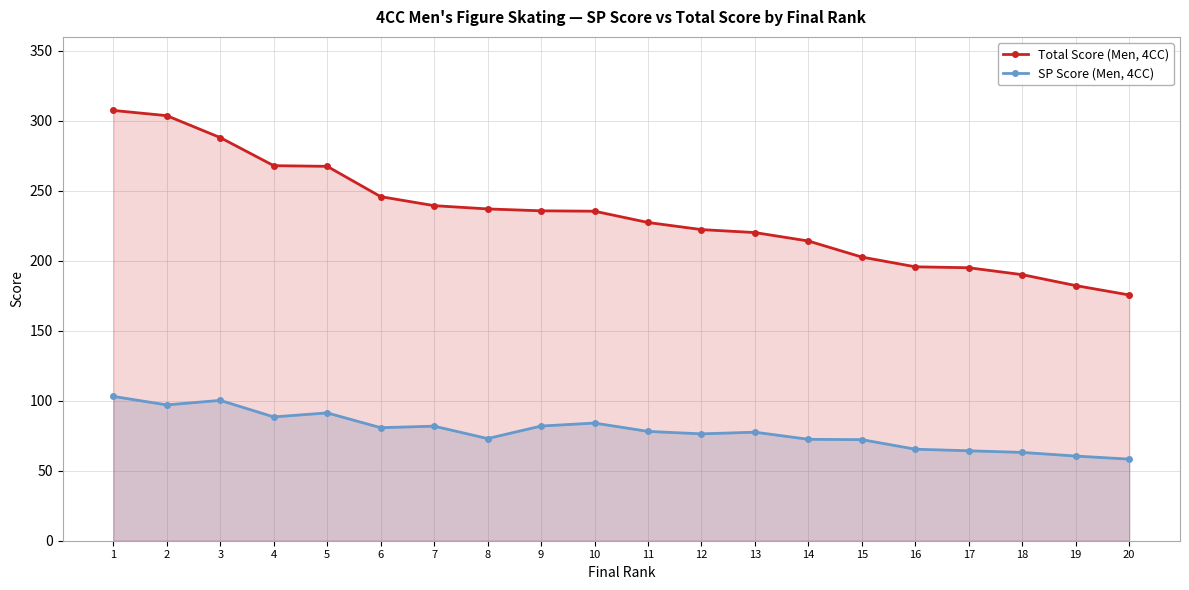

True or false: Total Score (Men, 4CC) and SP Score (Men, 4CC) cross at least once.

False